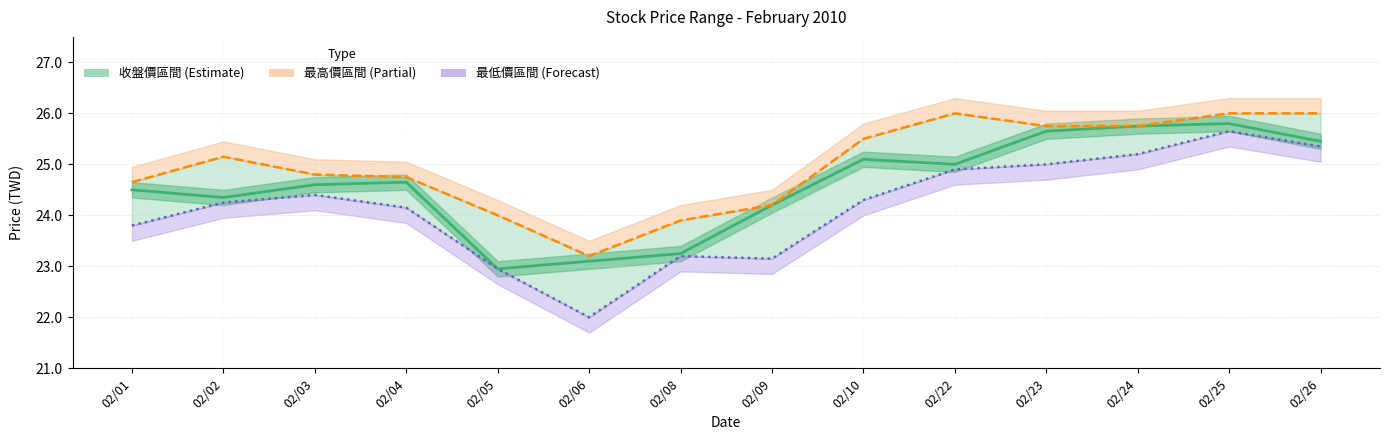

In 收盤價, how many points are higher than both neighbors (excluding endpoints)?

3